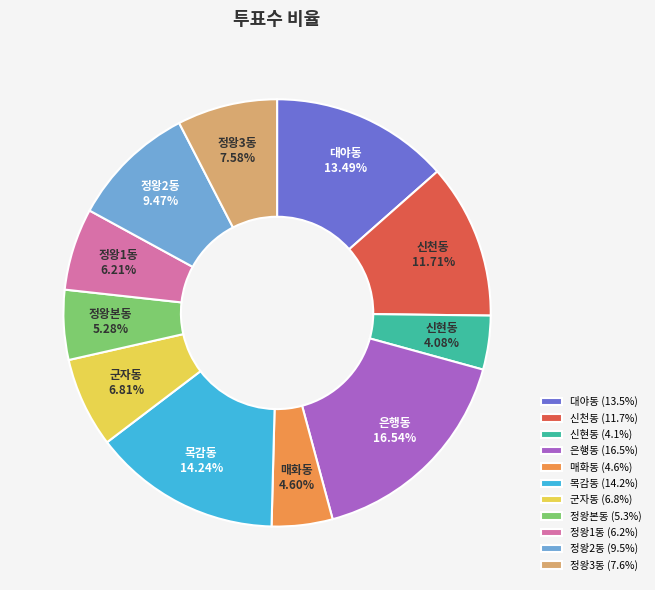

Approximately how many times larger is the value at 신현동 (4.1%) compared to 군자동 (6.8%)?

0.6